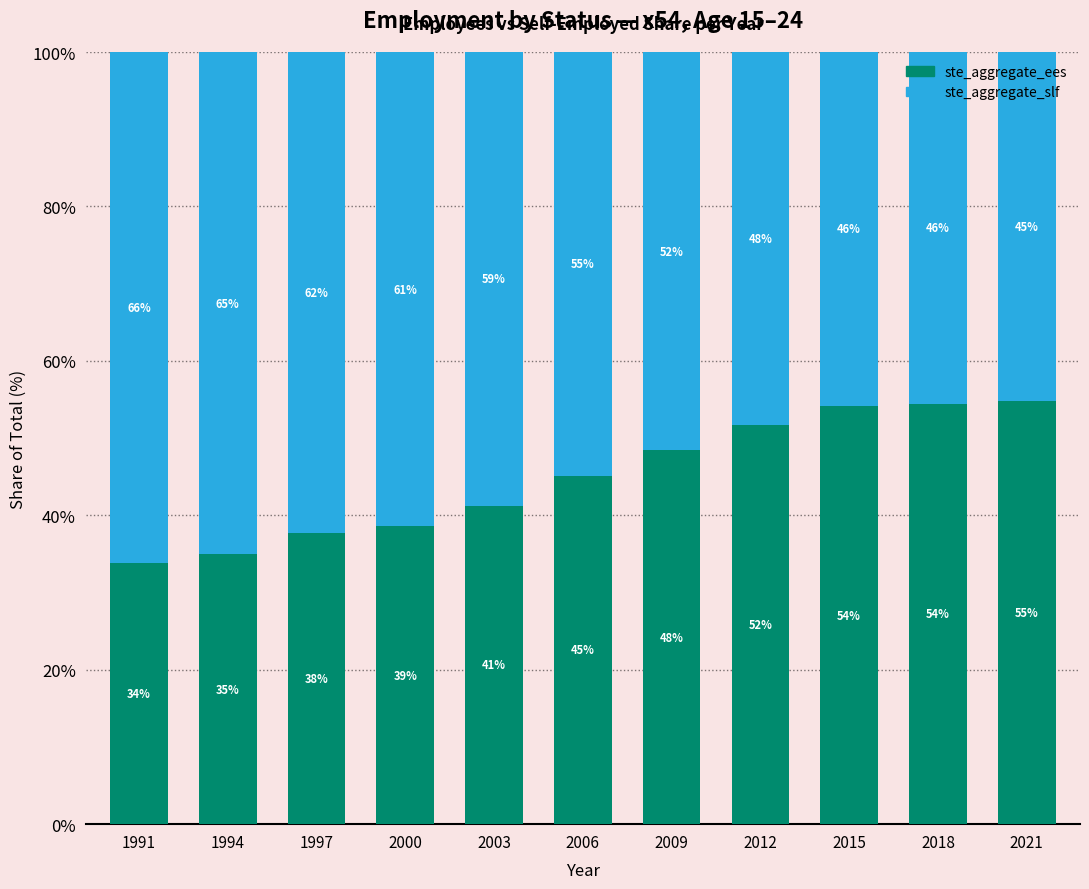

Read the ste_aggregate_ees value at 2006.

45.1